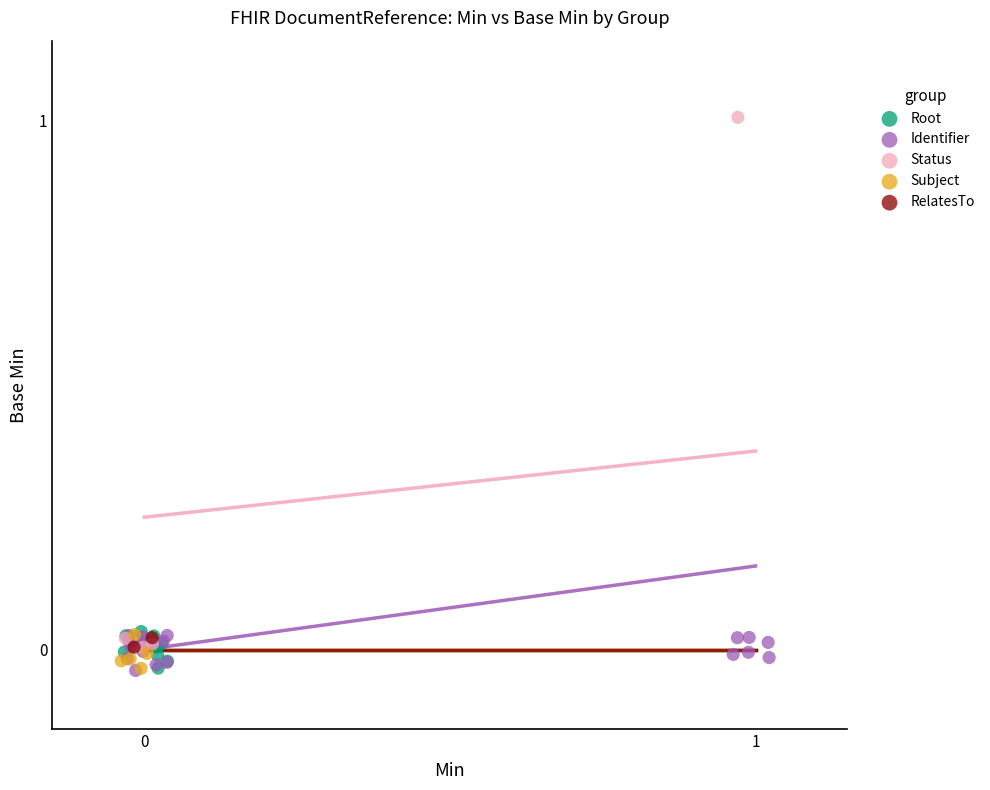

What are all the series names shown in the legend?

Root, Identifier, Status, Subject, RelatesTo